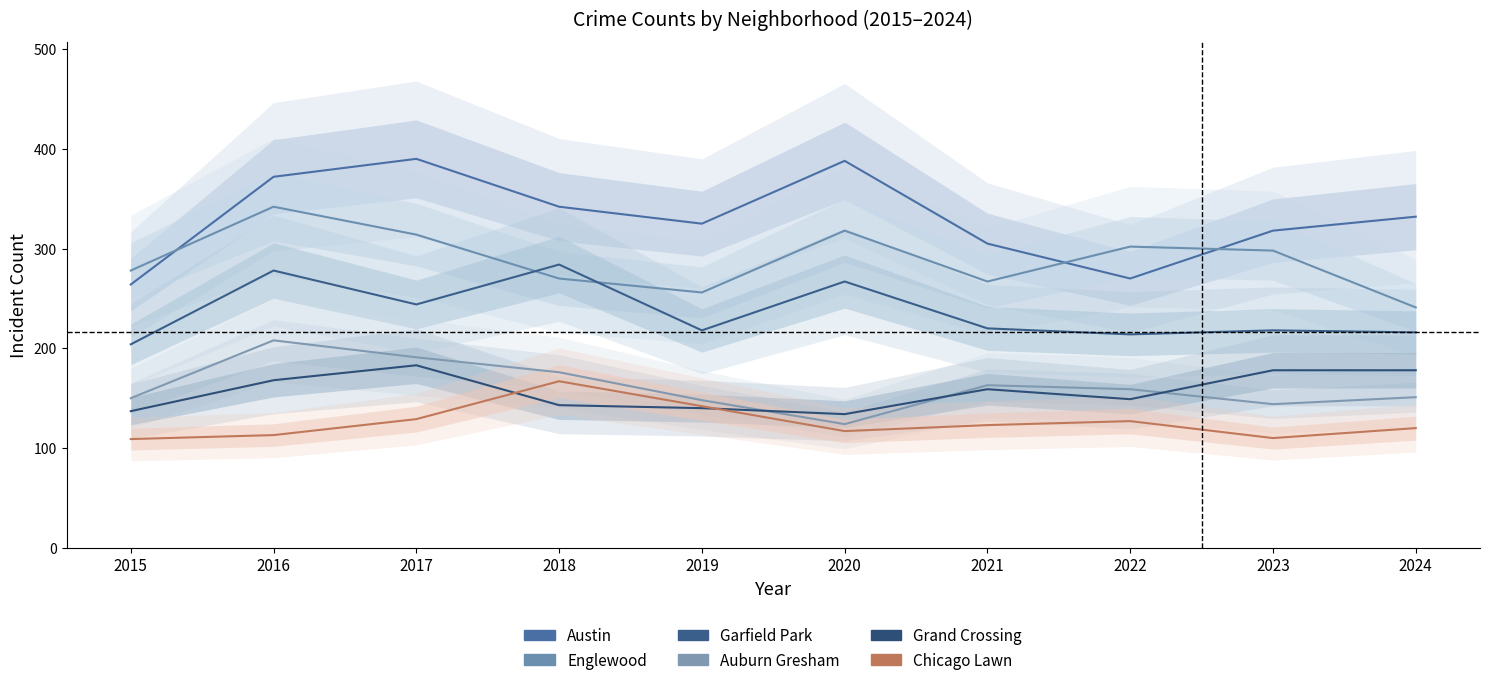

What is the difference between the Chicago Lawn values at 2023 and 2017?

19